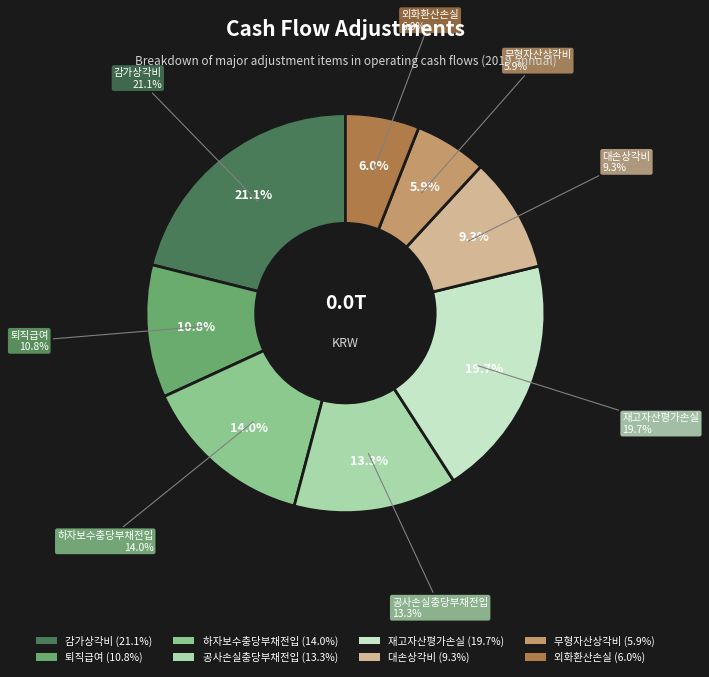

How many slices are in this pie chart?

8